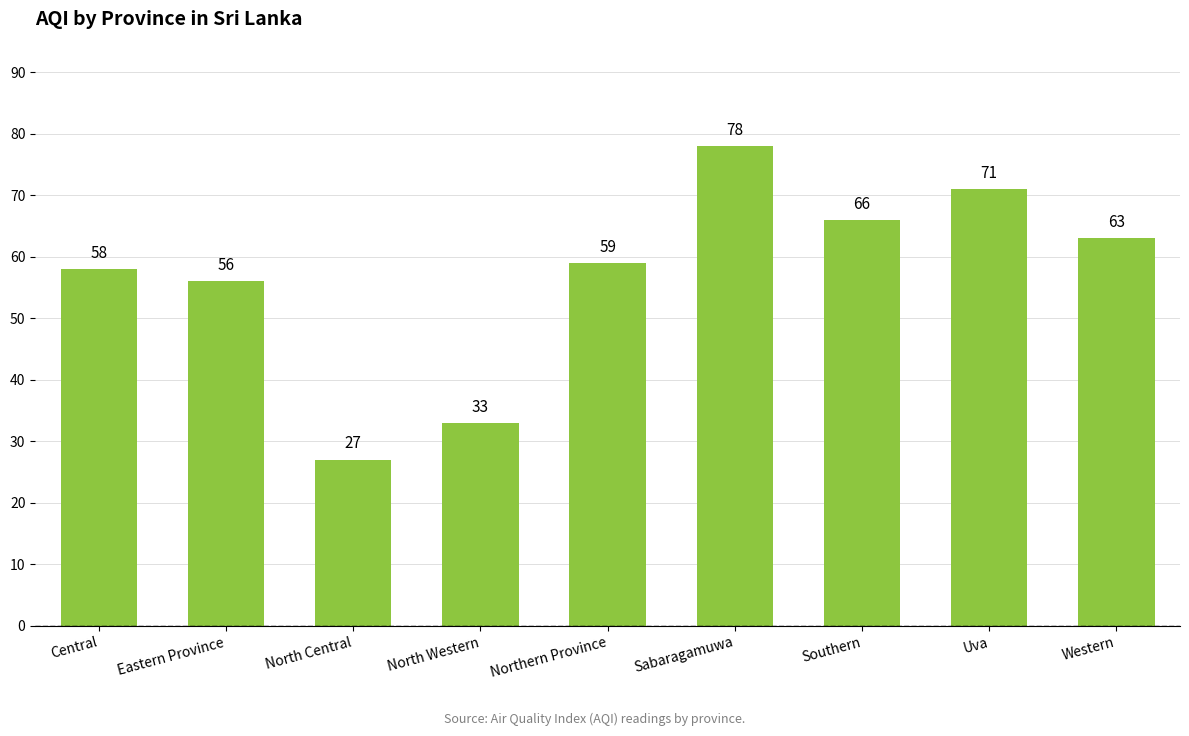

Rank the categories by value from lowest to highest.

North Central, North Western, Eastern Province, Central, Northern Province, Western, Southern, Uva, Sabaragamuwa